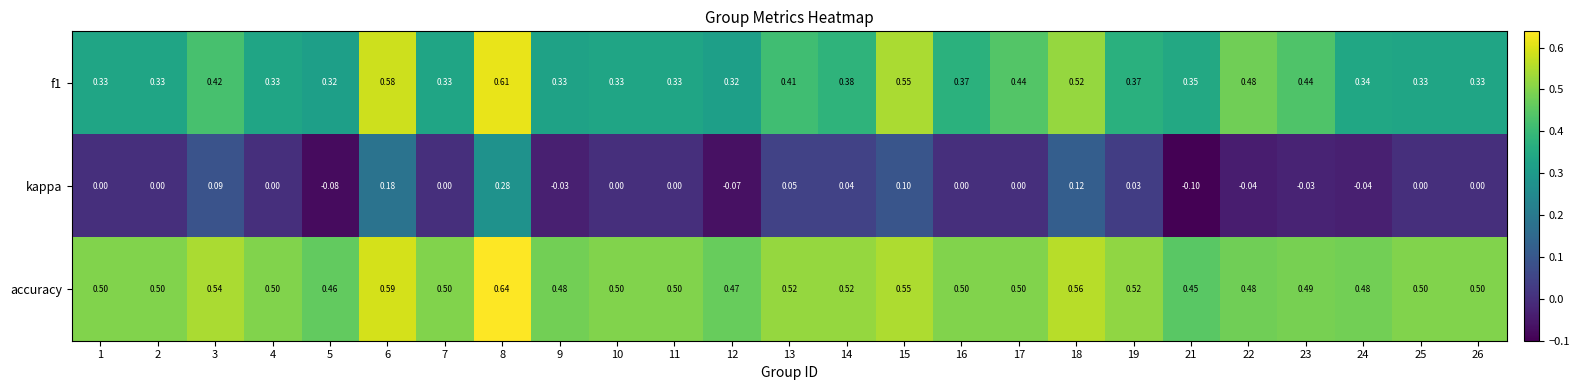

Which series has the widest spread of values?

kappa